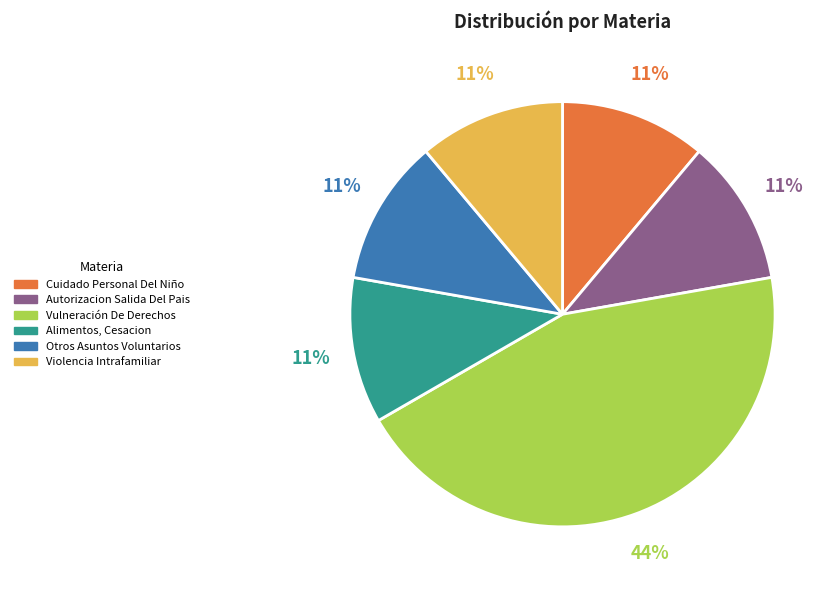

What is the largest slice in the pie chart?

Vulneración De Derechos